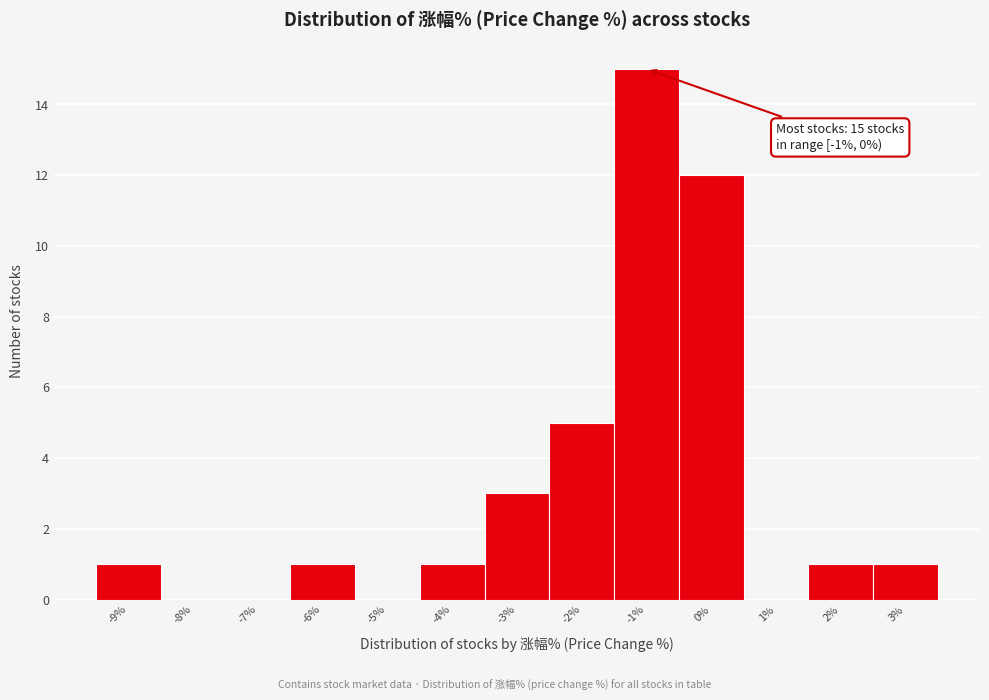

Reading right to left, extract all data points from this chart.

3%=1	2%=1	1%=0	0%=12	-1%=15	-2%=5	-3%=3	-4%=1	-5%=0	-6%=1	-7%=0	-8%=0	-9%=1